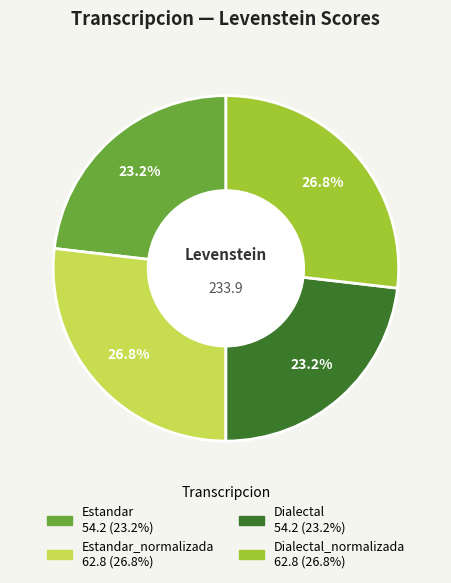

Is there any slice that represents more than half of the pie?

No